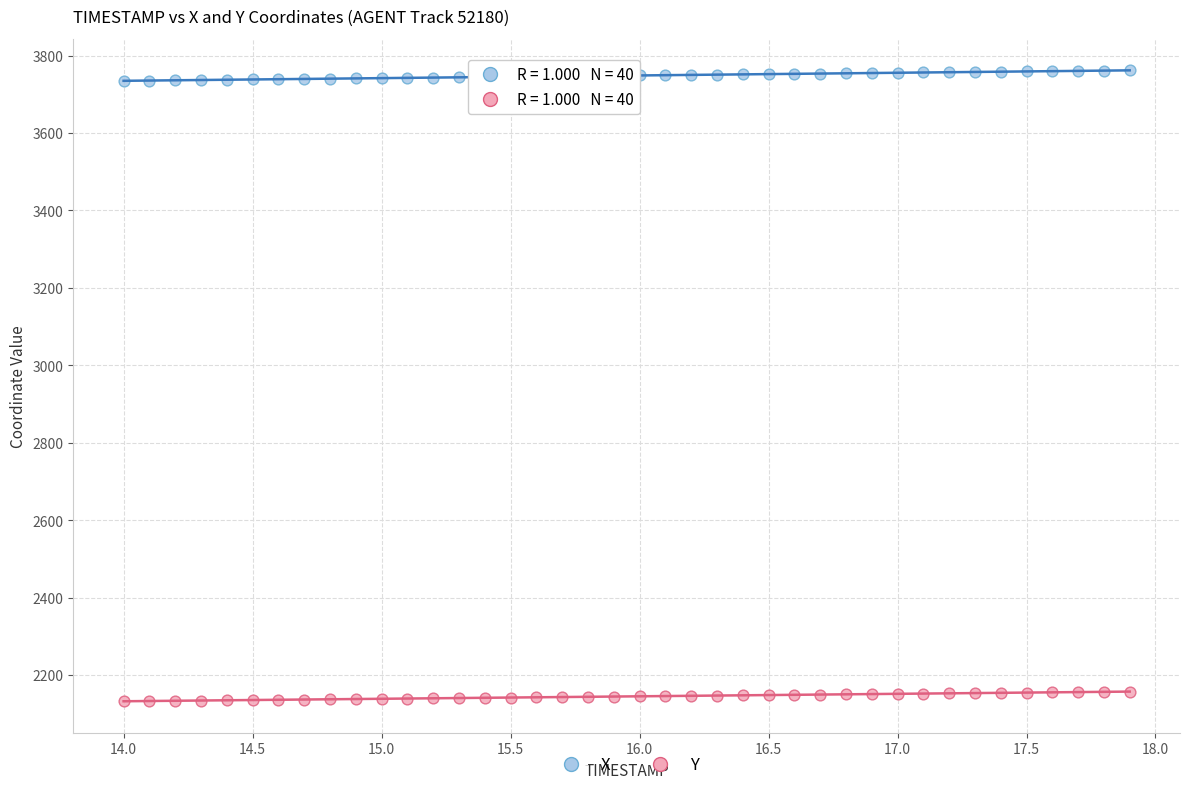

Across all data points, what is the range of Y values (max minus min)?

1629.9